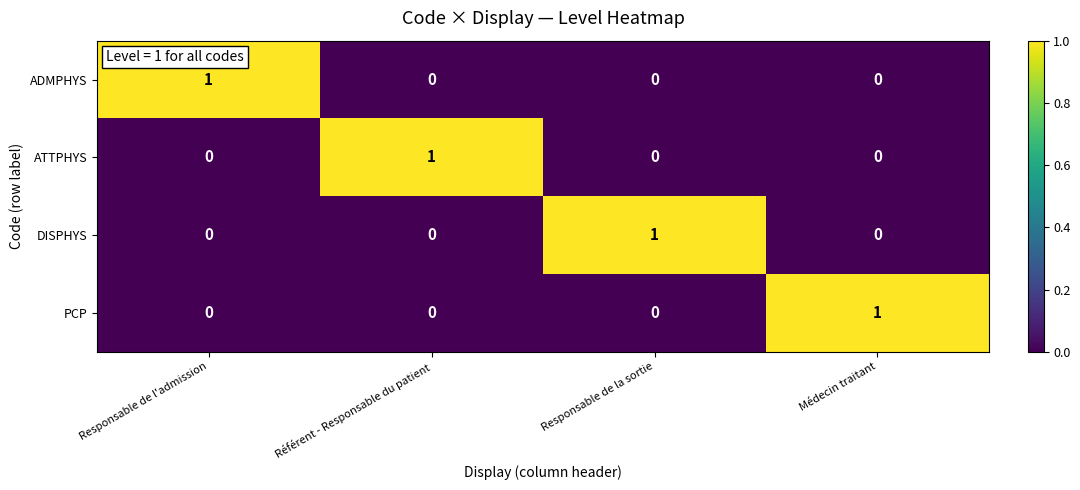

The ADMPHYS series shows -1 at Médecin traitant. True or false?

False